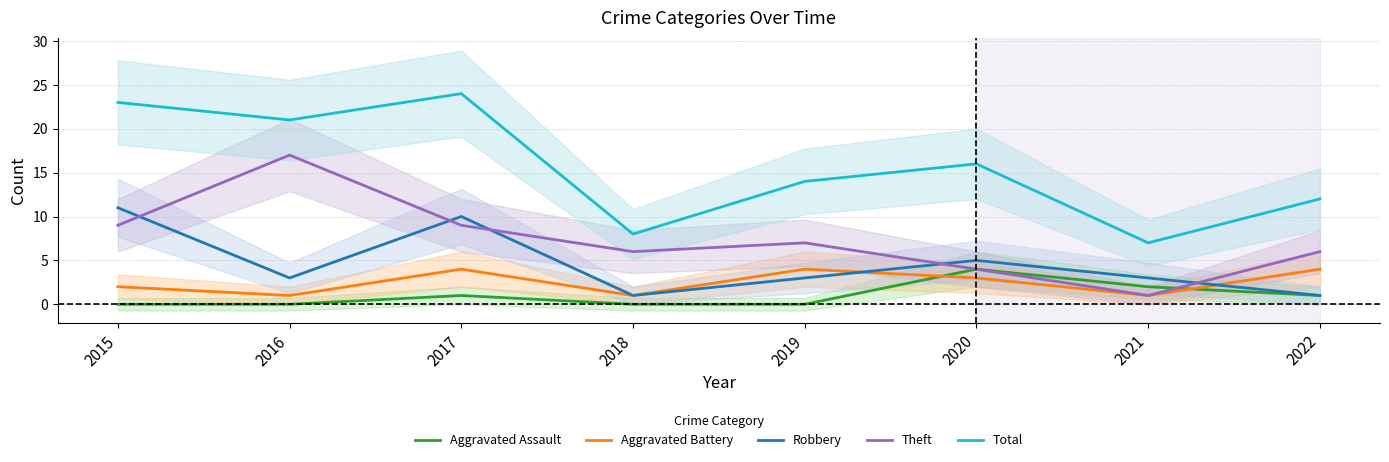

Where is the first local maximum for Aggravated Assault?

2017